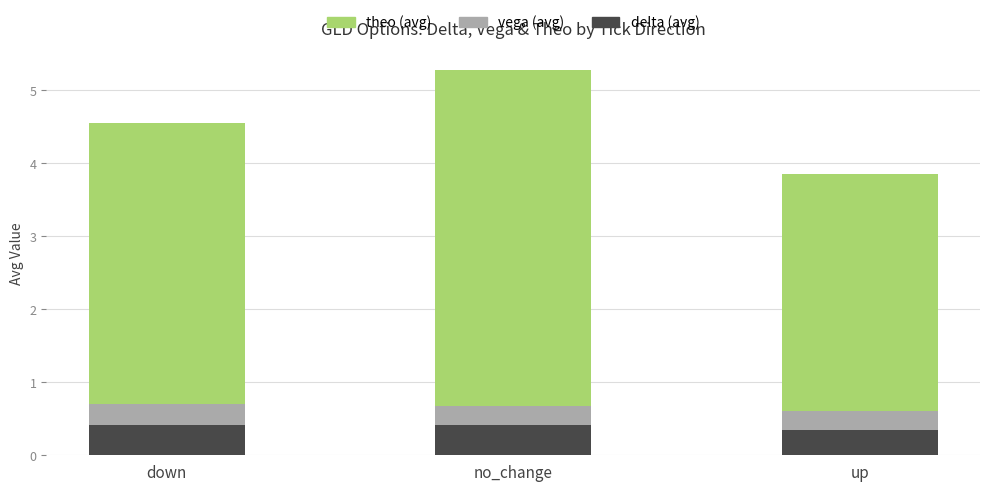

The value of delta (avg) at down is 0.4. True or false?

True